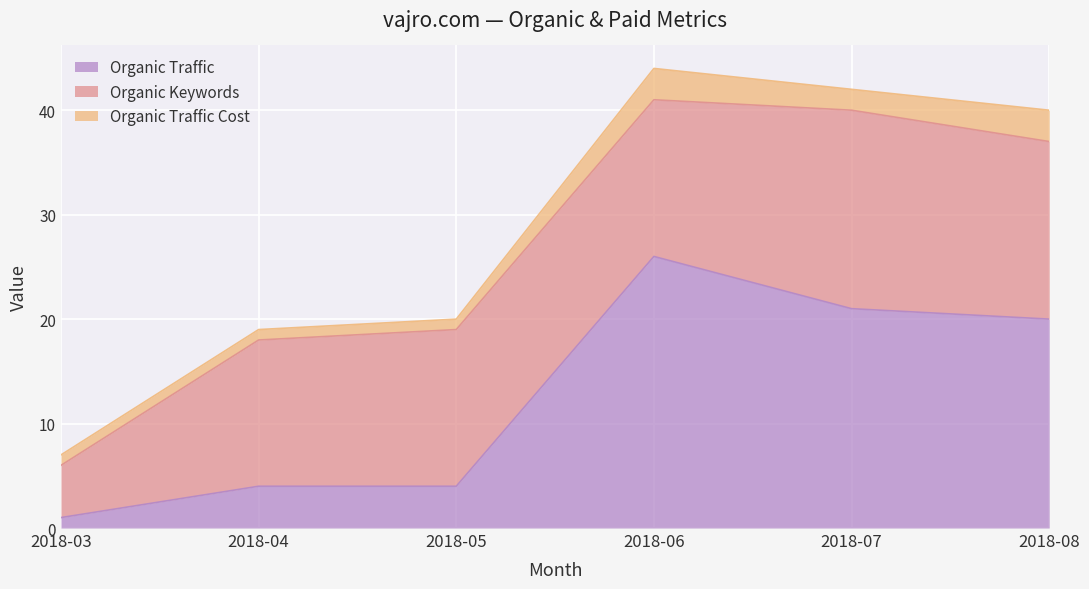

True or false: Organic Keywords and Paid Keywords cross at least once.

False